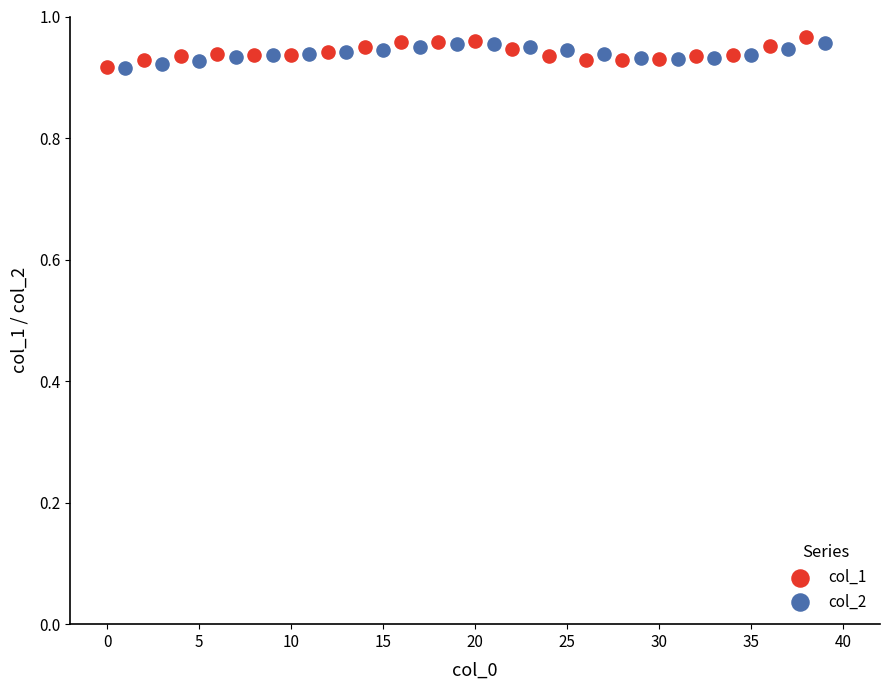

Which series reaches the maximum Y coordinate?

col_1